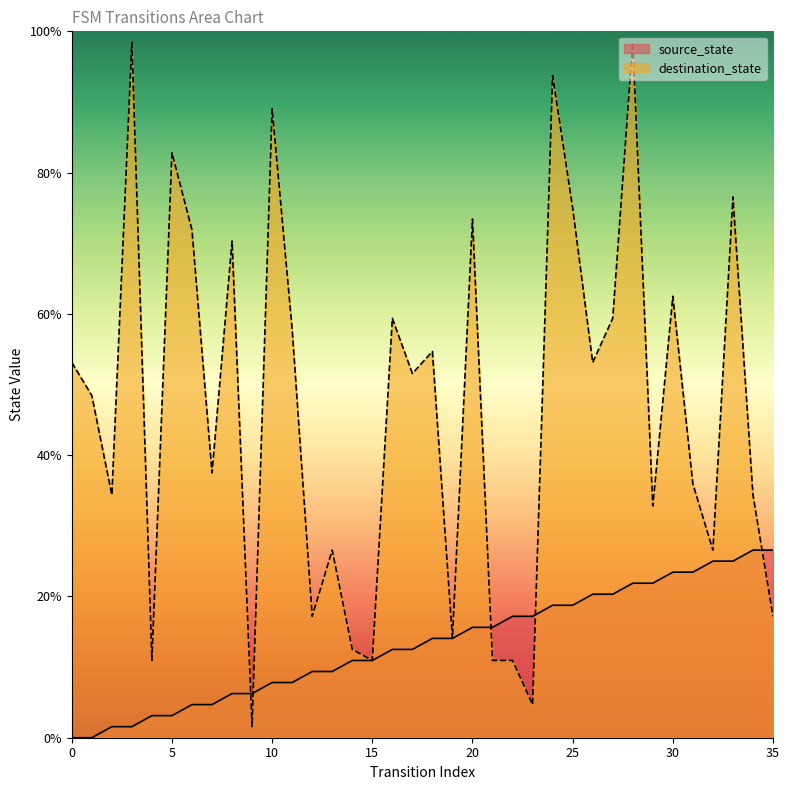

Reading left to right, extract all data points from this chart.

source_state: 0.0	0.0	1.6	1.6	3.1	3.1	4.7	4.7	6.2	6.2	7.8	7.8	9.4	9.4	10.9	10.9	12.5	12.5	14.1	14.1	15.6	15.6	17.2	17.2	18.8	18.8	20.3	20.3	21.9	21.9	23.4	23.4	25.0	25.0	26.6	26.6
destination_state: 53.1	48.4	34.4	98.4	10.9	82.8	71.9	37.5	70.3	1.6	89.1	57.8	17.2	26.6	12.5	10.9	59.4	51.6	54.7	14.1	73.4	10.9	10.9	4.7	93.8	75.0	53.1	59.4	98.4	32.8	62.5	35.9	26.6	76.6	34.4	17.2